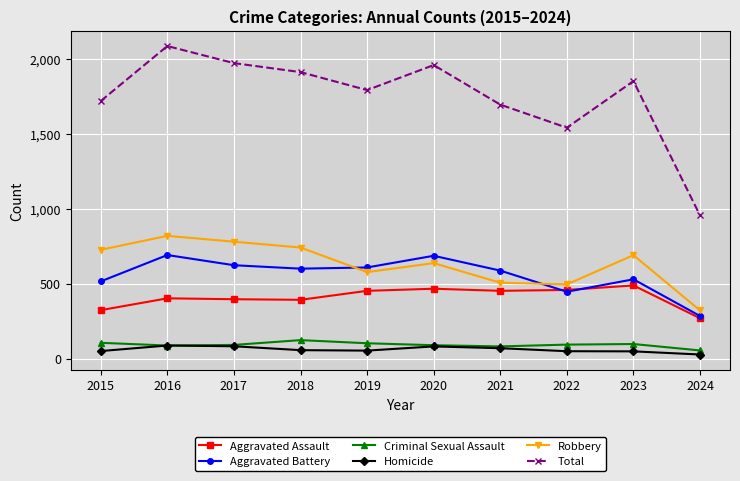

True or false: Total and Homicide intersect in this chart.

False